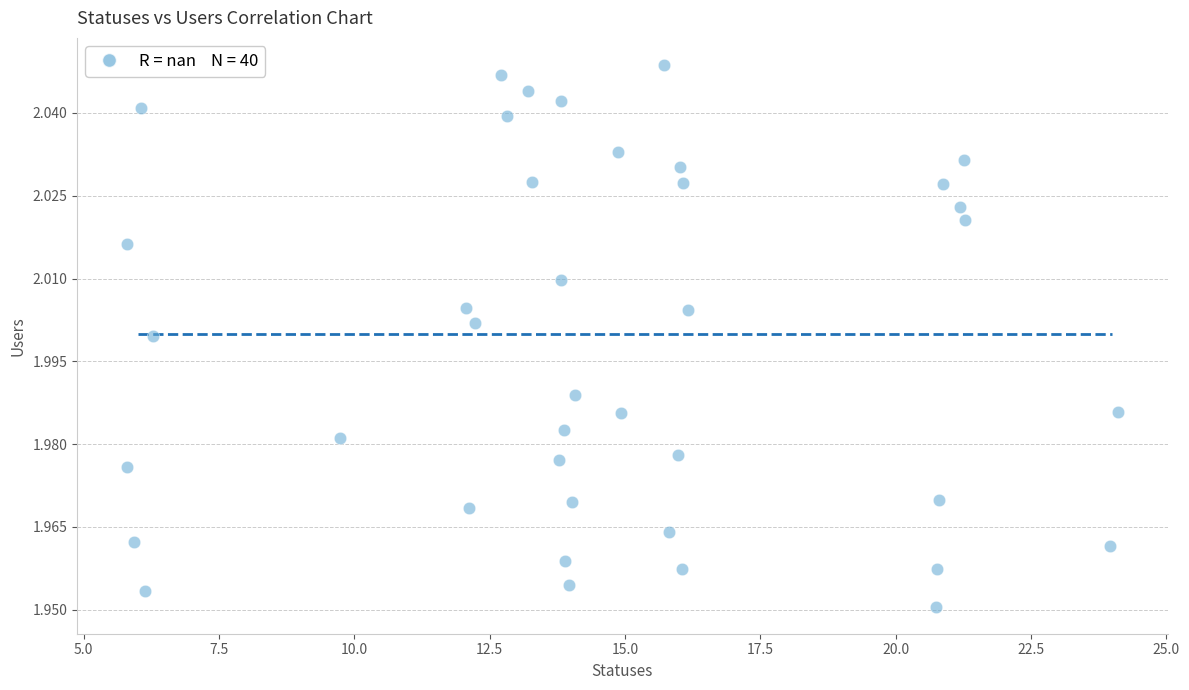

What is the range of X values (max minus min)?

18.3